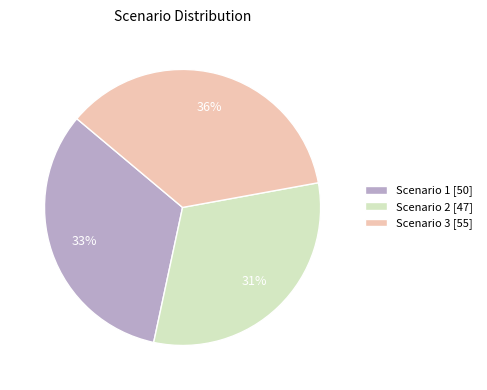

Rank the categories by value from highest to lowest.

Scenario 3, Scenario 1, Scenario 2